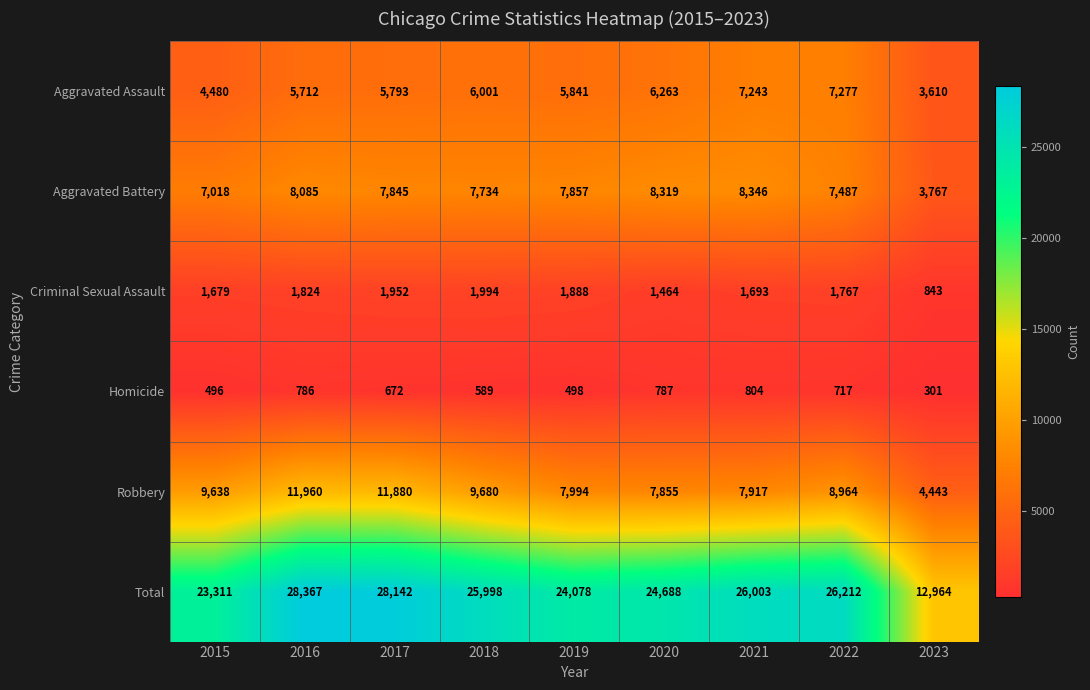

What is the sum of all Robbery values?

80331